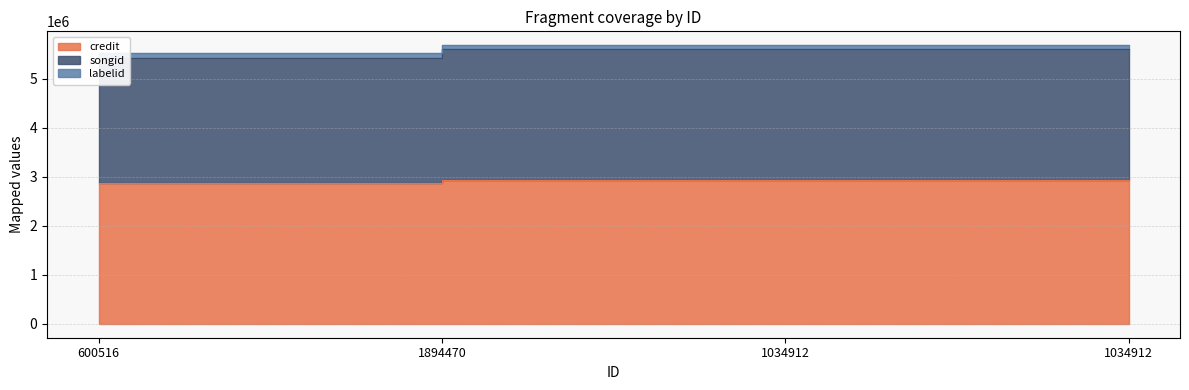

What are all the series names shown in the legend?

credit, songid, labelid